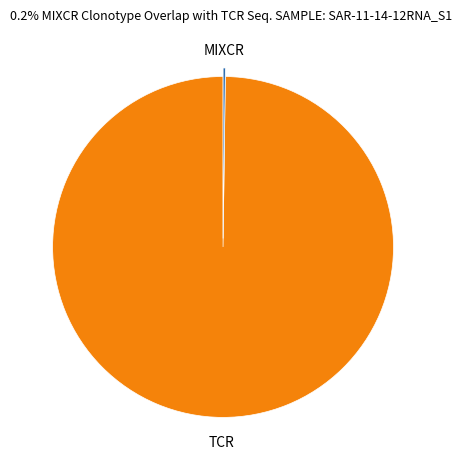

What is the majority slice?

TCR